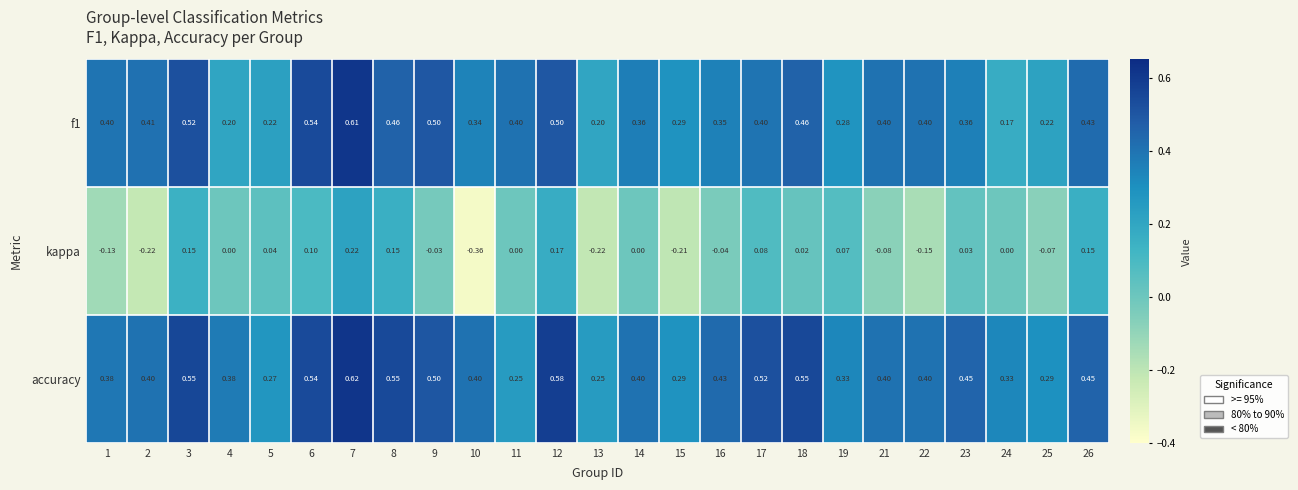

Which series has the widest spread of values?

kappa